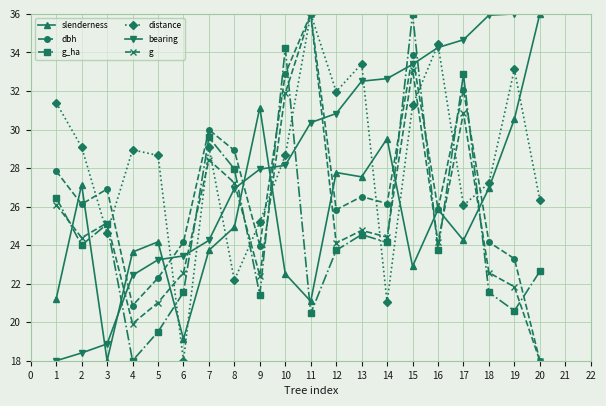

What is the difference between the second highest and second lowest values in the bearing series?

17.6